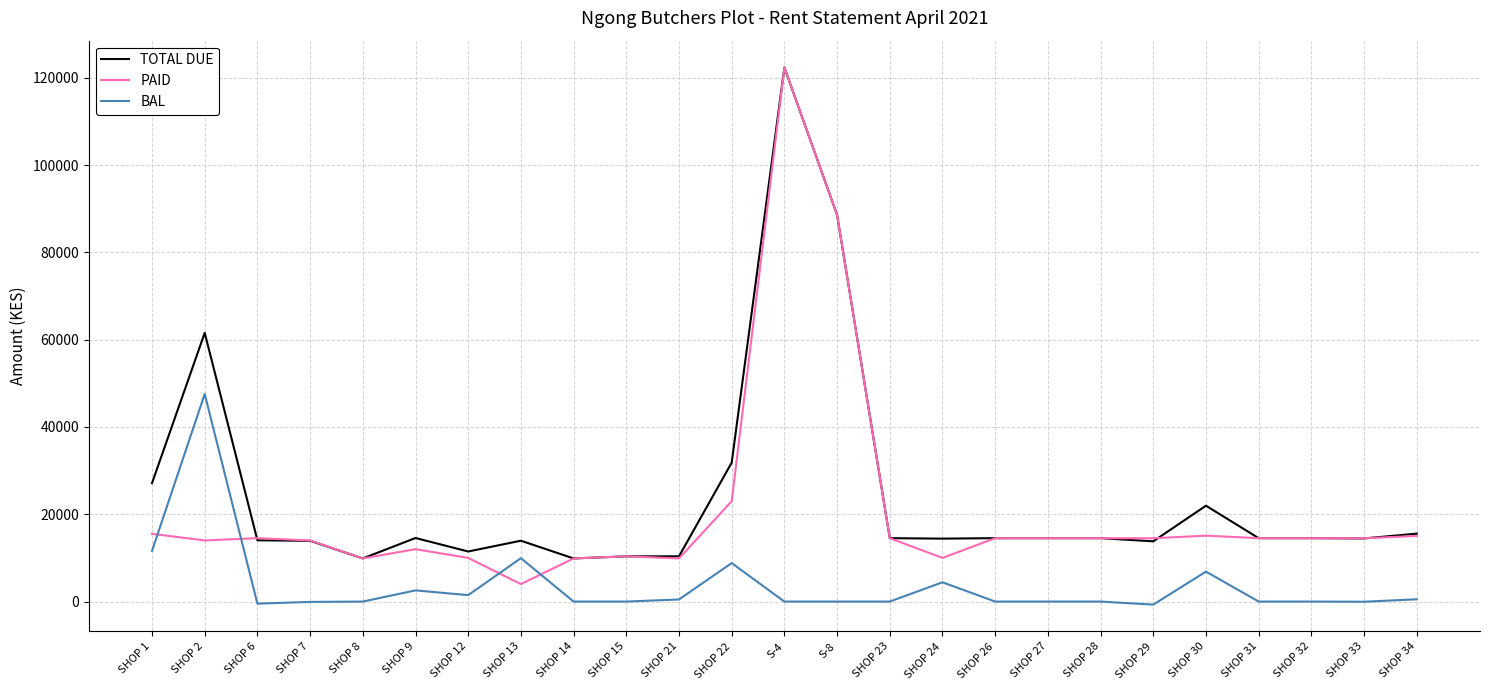

How many series are shown in this chart?

3